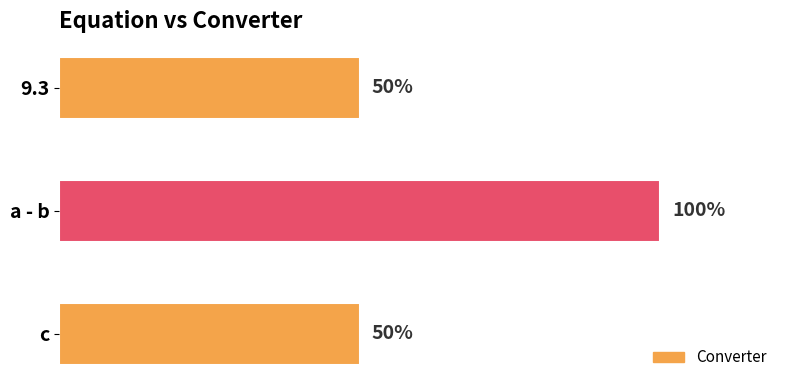

Are the bars horizontal?

Yes